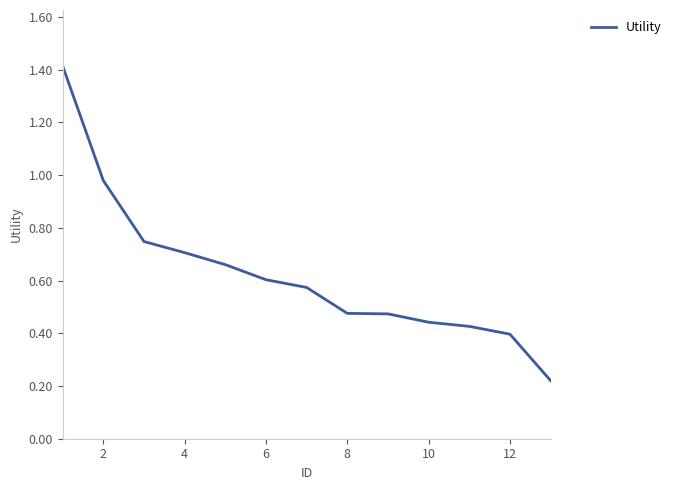

What is the maximum value shown in the chart?

1.4